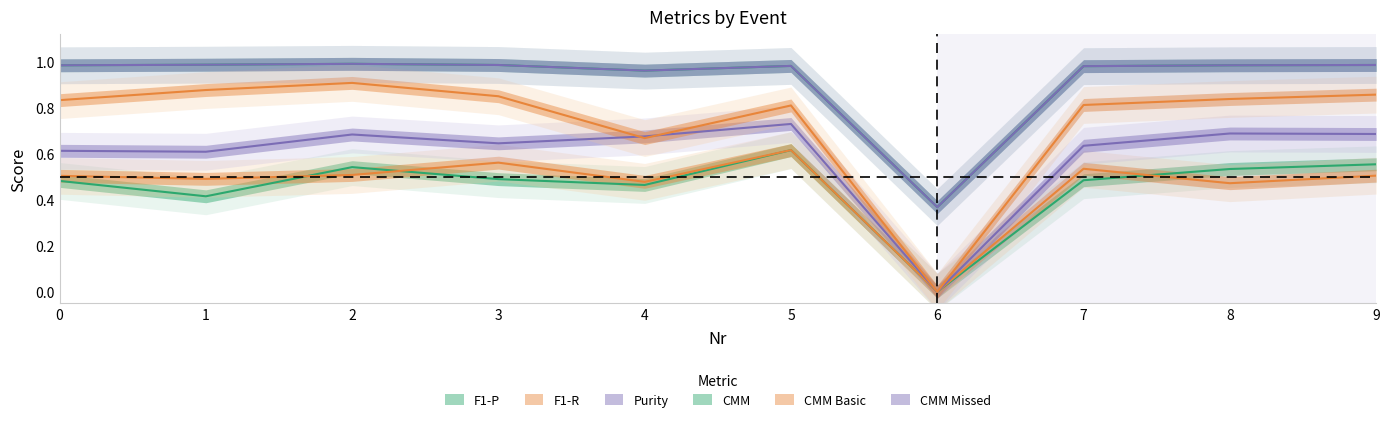

Reading left to right, list all the values displayed in this chart.

F1-P: 0.5	0.4	0.5	0.5	0.5	0.6	0.0	0.5	0.5	0.6
F1-R: 0.5	0.5	0.5	0.6	0.5	0.6	0.0	0.5	0.5	0.5
Purity: 0.6	0.6	0.7	0.6	0.7	0.7	0.0	0.6	0.7	0.7
CMM: 1.0	1.0	1.0	1.0	1.0	1.0	0.4	1.0	1.0	1.0
CMM Basic: 0.8	0.9	0.9	0.8	0.7	0.8	0.0	0.8	0.8	0.9
CMM Missed: 1.0	1.0	1.0	1.0	1.0	1.0	0.4	1.0	1.0	1.0